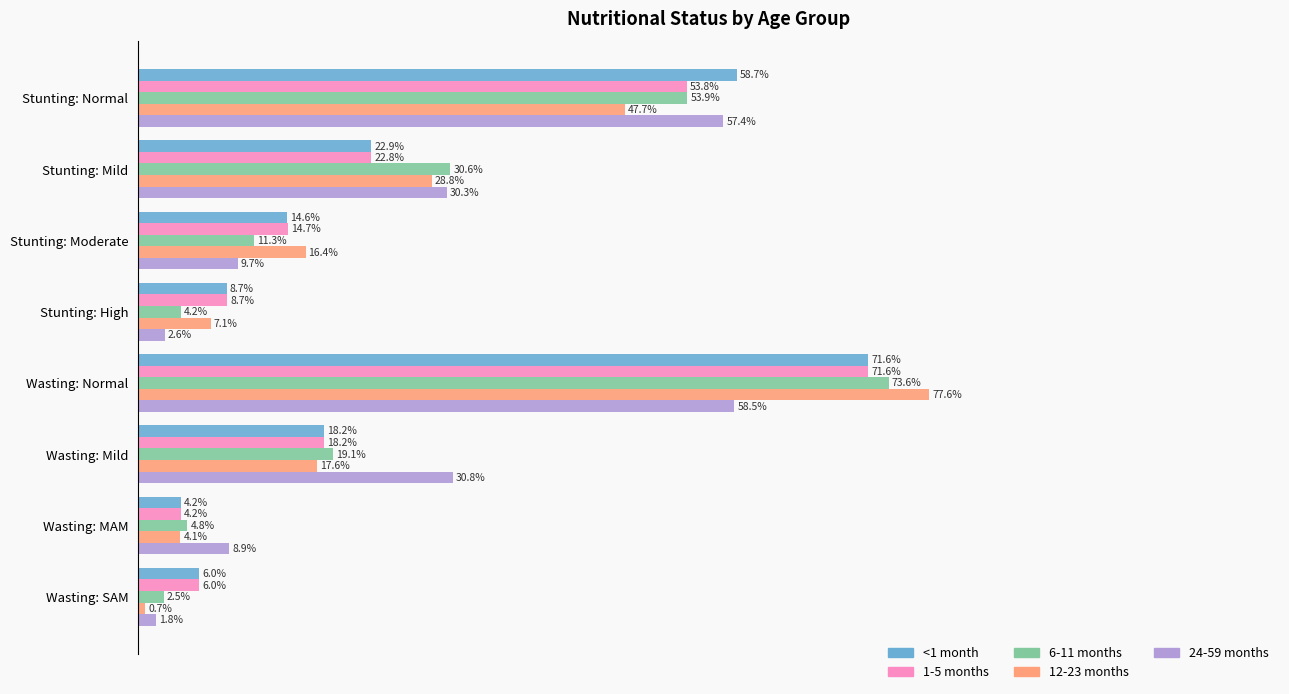

What are all the series names shown in the legend?

<1 month, 1-5 months, 6-11 months, 12-23 months, 24-59 months